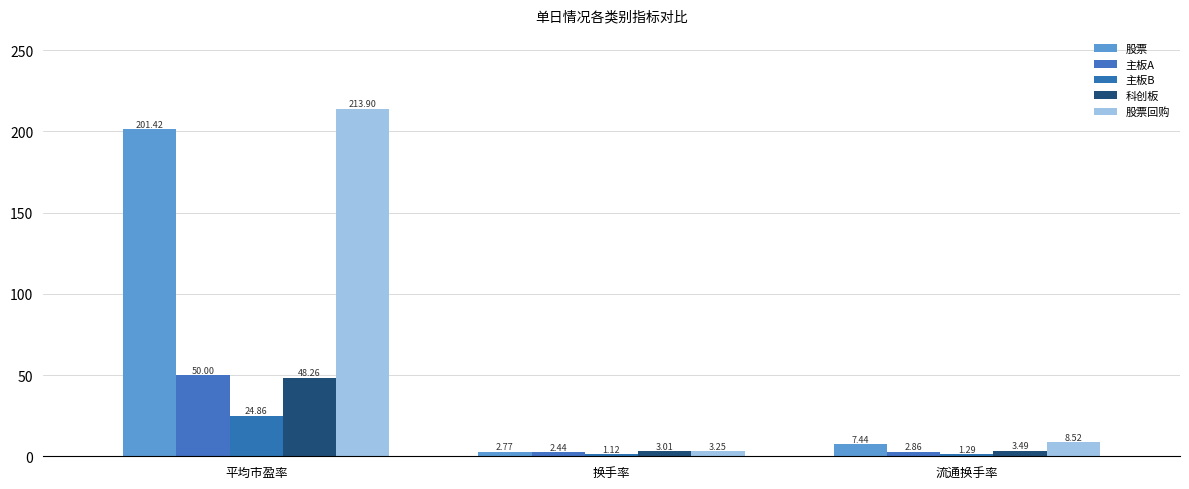

True or false: 科创板 has a value of 3.0 at 换手率.

True